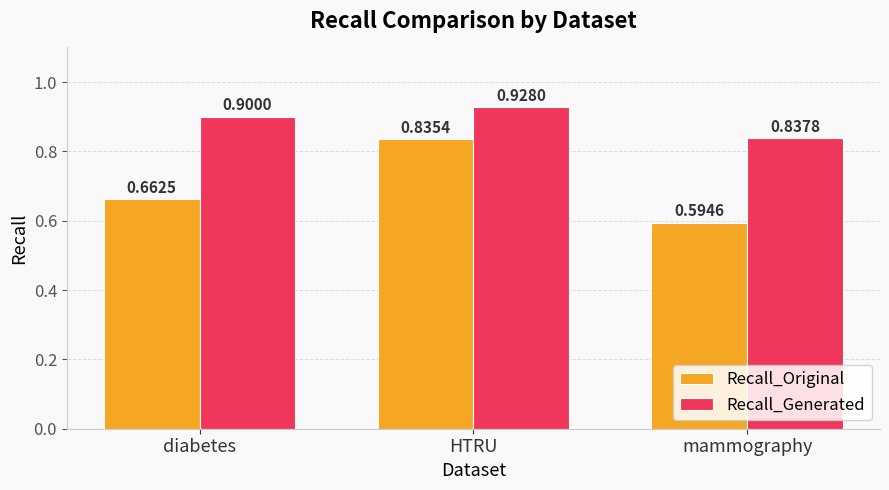

List the series in order of their peak value, lowest first.

Recall_Original, Recall_Generated